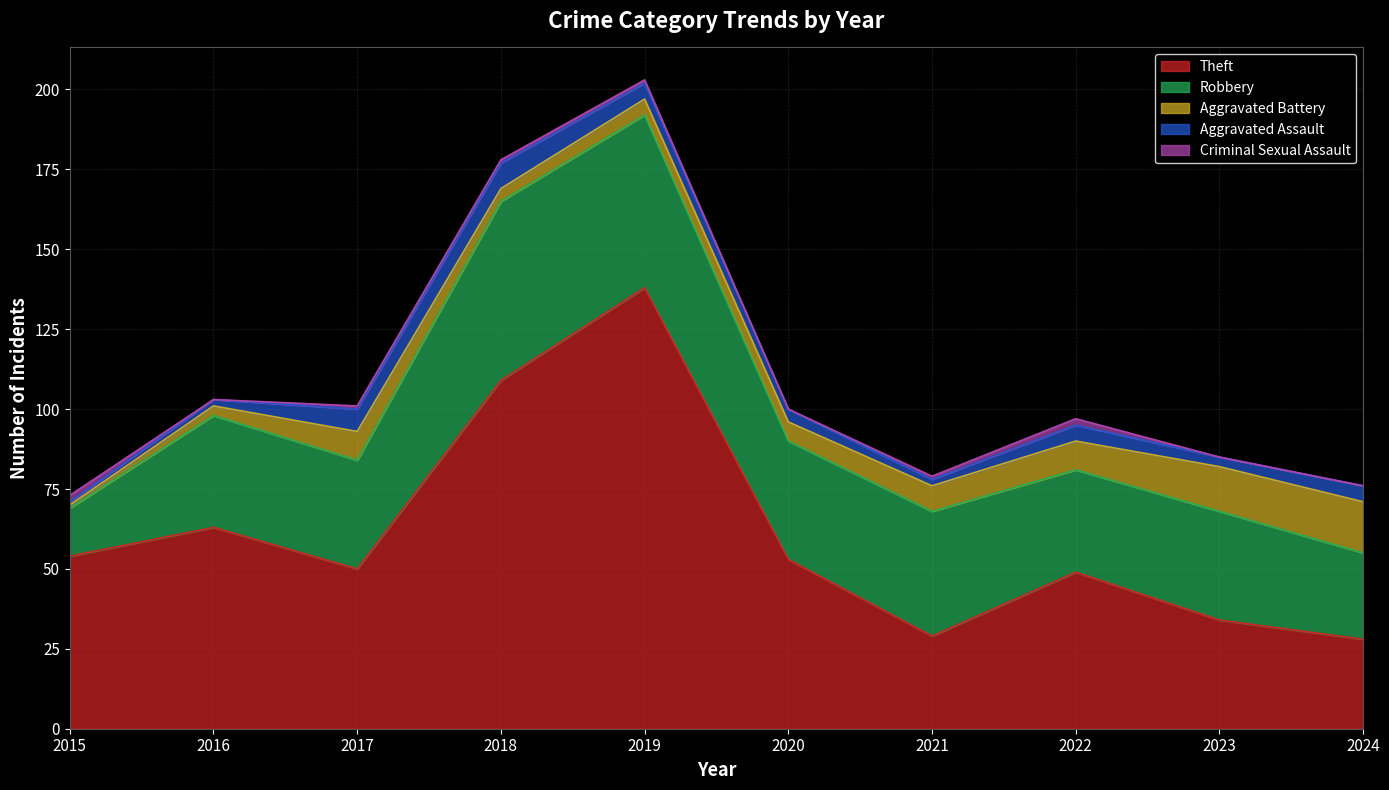

Which label corresponds to the smallest value in the chart?

2016